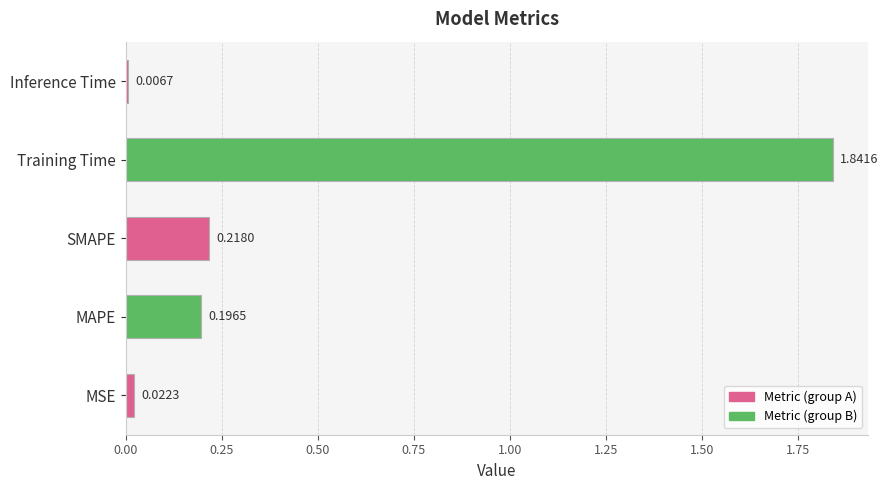

Which has a higher value, Inference Time or MAPE?

MAPE